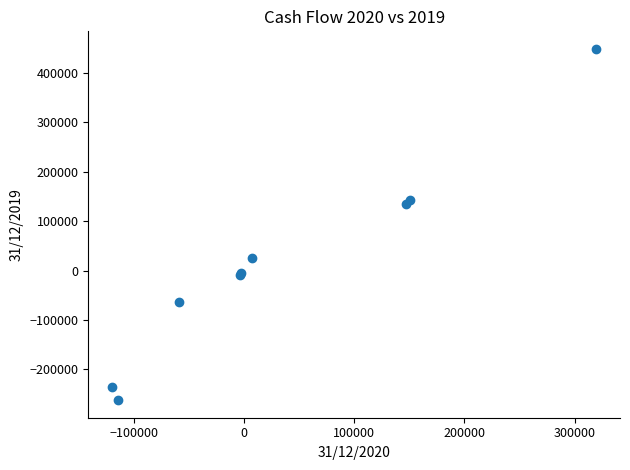

What Y value in the scatter plot is closest to 93209?

134011